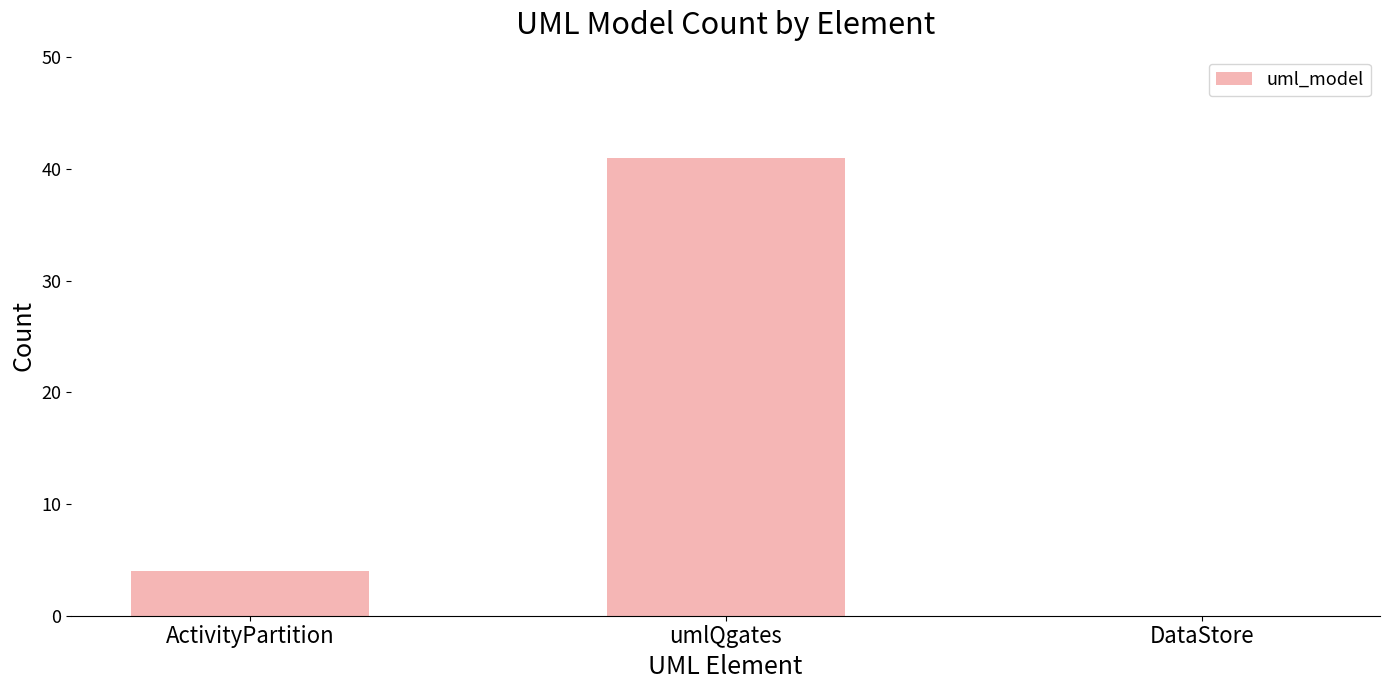

True or false: the data shows -19 at DataStore.

False